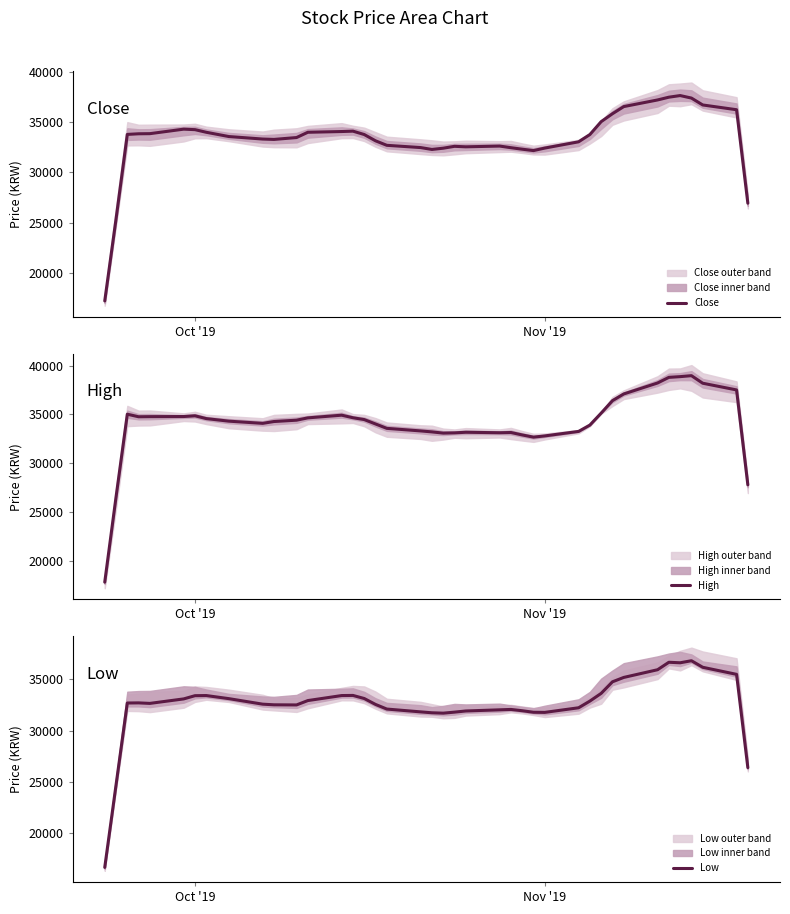

True or false: Low and Close cross at least once.

False